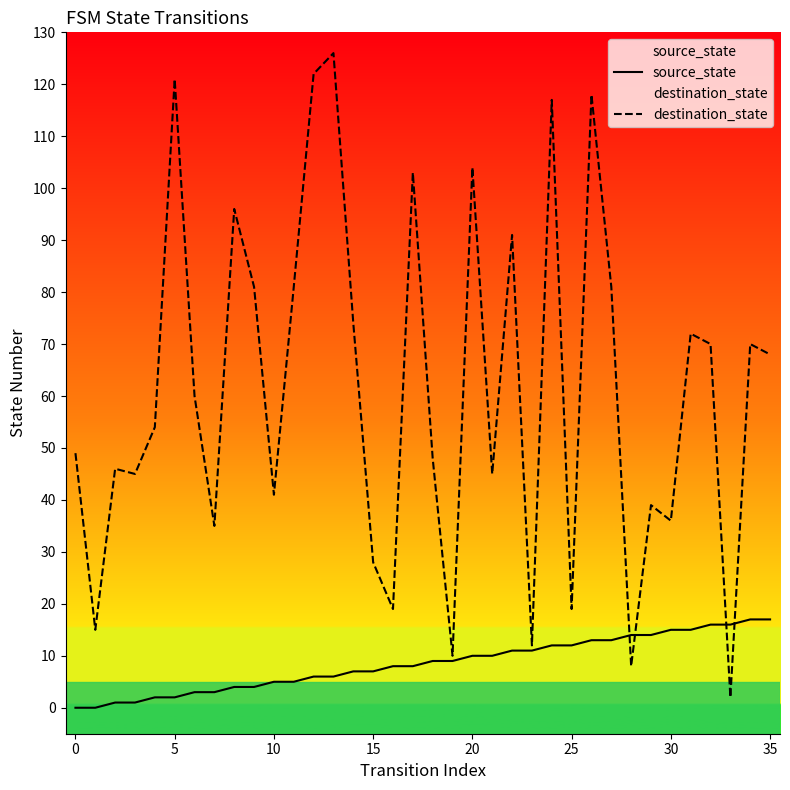

Count the number of categories in the chart.

36